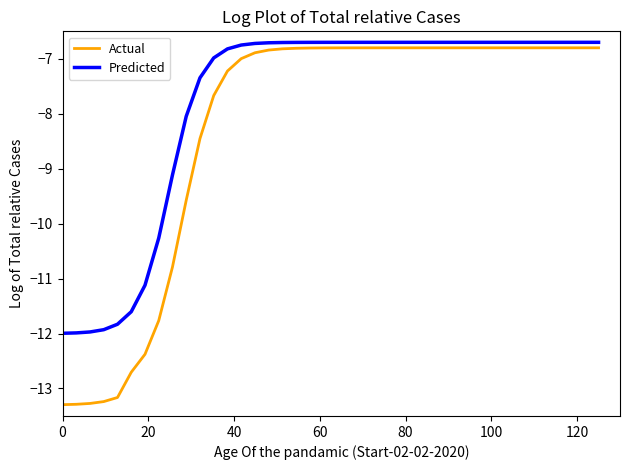

Reading left to right, list all the values displayed in this chart.

Actual: -13.3	-13.3	-13.3	-13.2	-13.2	-12.7	-12.4	-11.8	-10.8	-9.6	-8.5	-7.7	-7.2	-7.0	-6.9	-6.8	-6.8	-6.8	-6.8	-6.8	-6.8	-6.8	-6.8	-6.8	-6.8	-6.8	-6.8	-6.8	-6.8	-6.8	-6.8	-6.8	-6.8	-6.8	-6.8	-6.8	-6.8	-6.8	-6.8	-6.8
Predicted: -12.0	-12.0	-12.0	-11.9	-11.8	-11.6	-11.1	-10.3	-9.1	-8.0	-7.3	-7.0	-6.8	-6.7	-6.7	-6.7	-6.7	-6.7	-6.7	-6.7	-6.7	-6.7	-6.7	-6.7	-6.7	-6.7	-6.7	-6.7	-6.7	-6.7	-6.7	-6.7	-6.7	-6.7	-6.7	-6.7	-6.7	-6.7	-6.7	-6.7